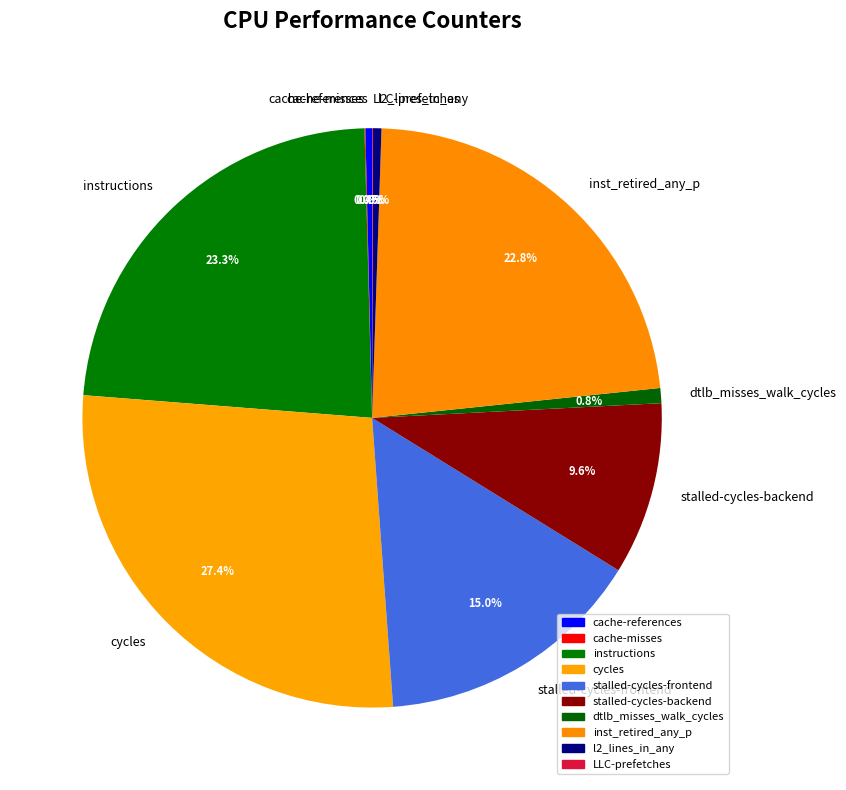

Which slice is the largest?

cycles